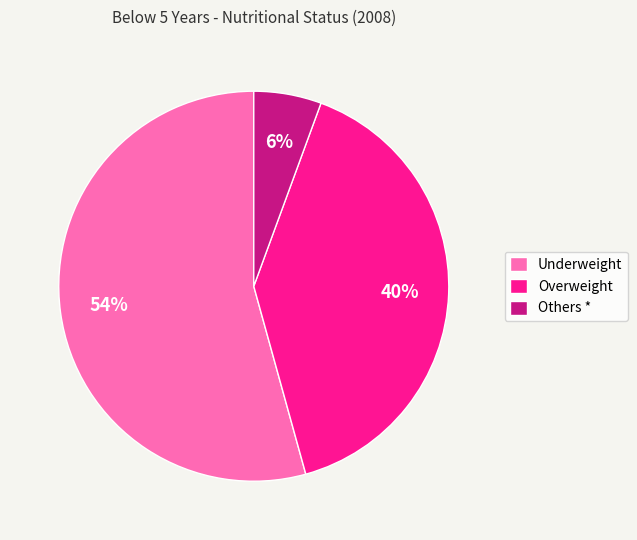

Is there any slice that represents more than half of the pie?

Yes